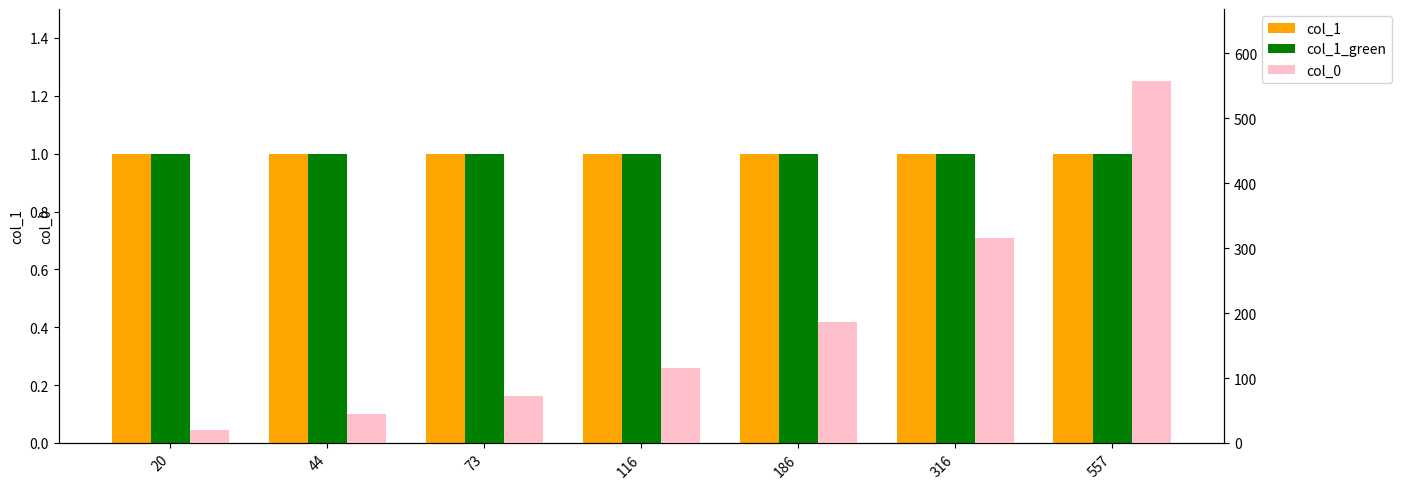

Rank the categories by col_1 value from lowest to highest.

20, 44, 73, 116, 186, 316, 557